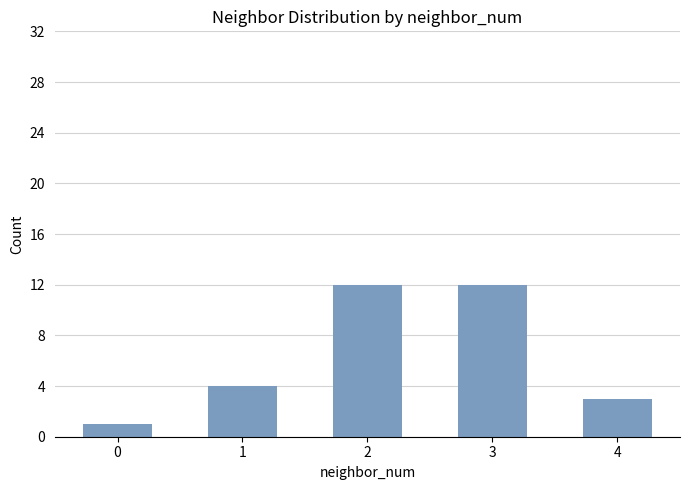

What is the average value?

6